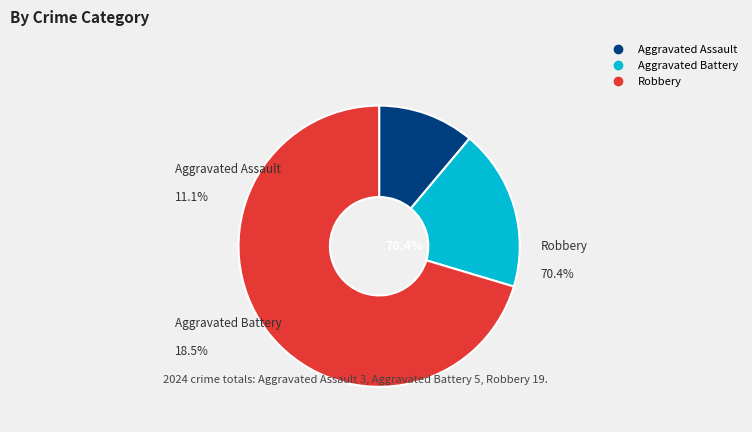

Rank the categories by value from lowest to highest.

Aggravated Assault, Aggravated Battery, Robbery